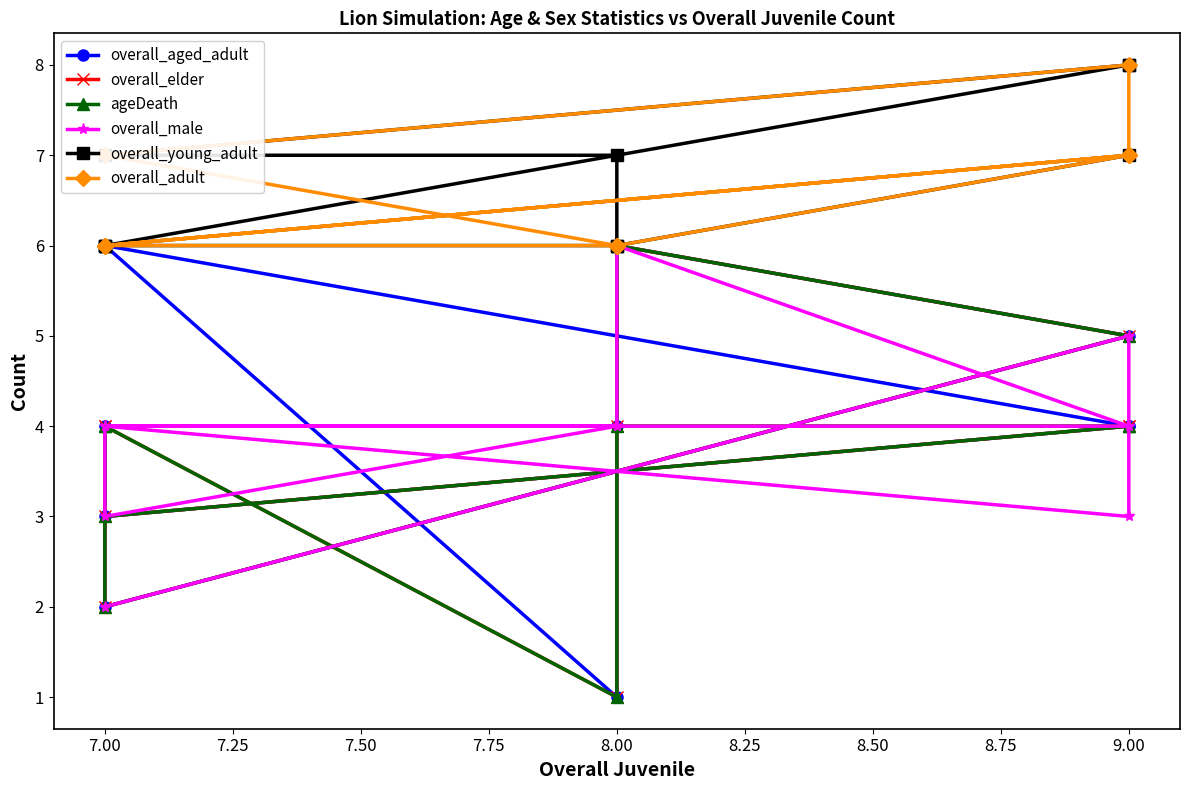

How many interior local valleys does the overall_male series have?

2